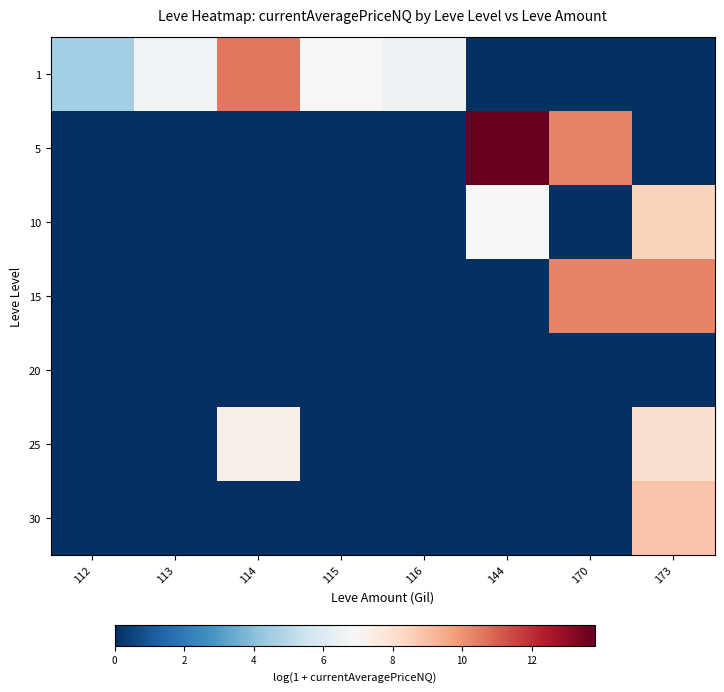

Between 114 and 115, which is larger?

114